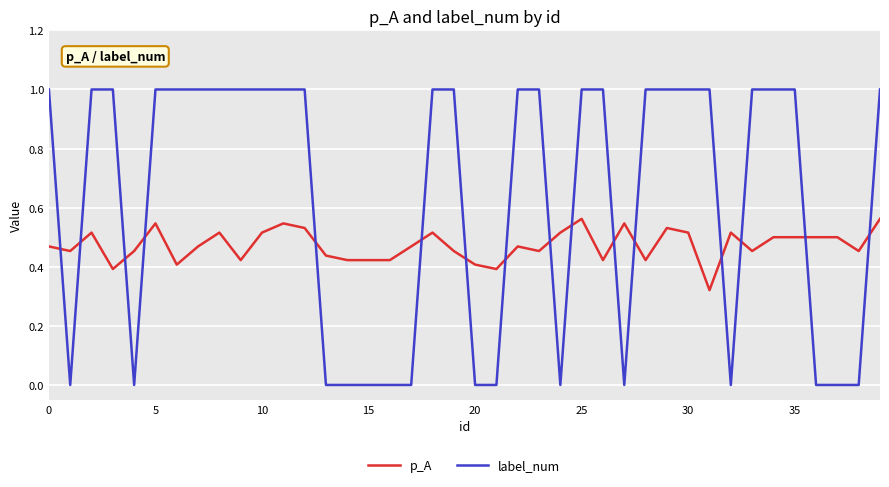

Does the chart have visible grid lines?

Yes